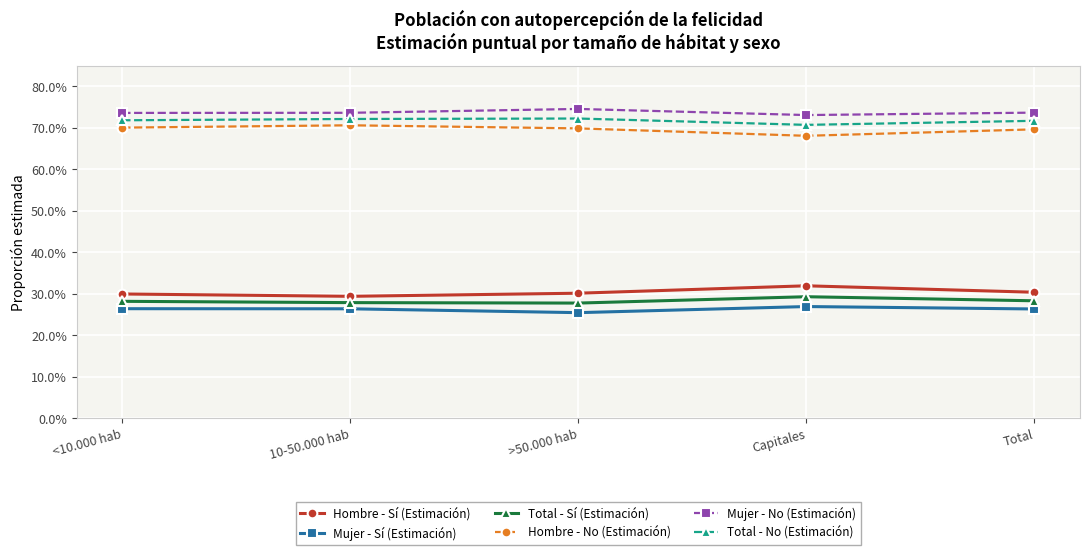

What is the greatest value displayed?

0.7